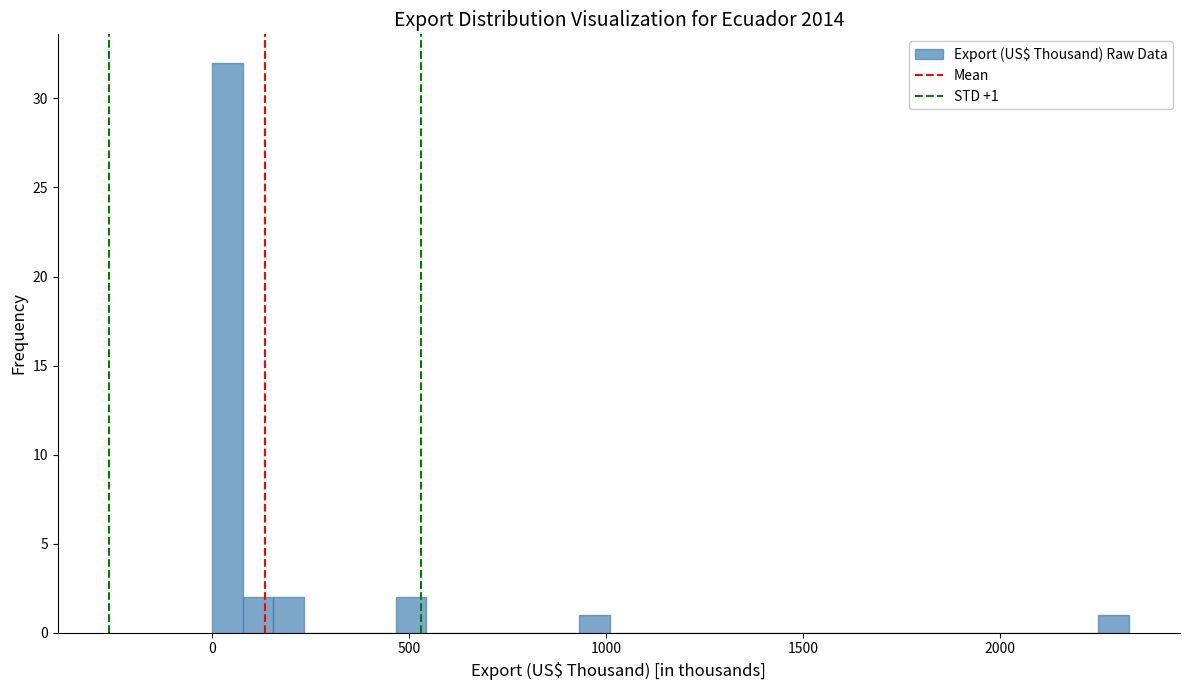

Read against the x-axis, roughly where is the centre of the tallest bar?

50